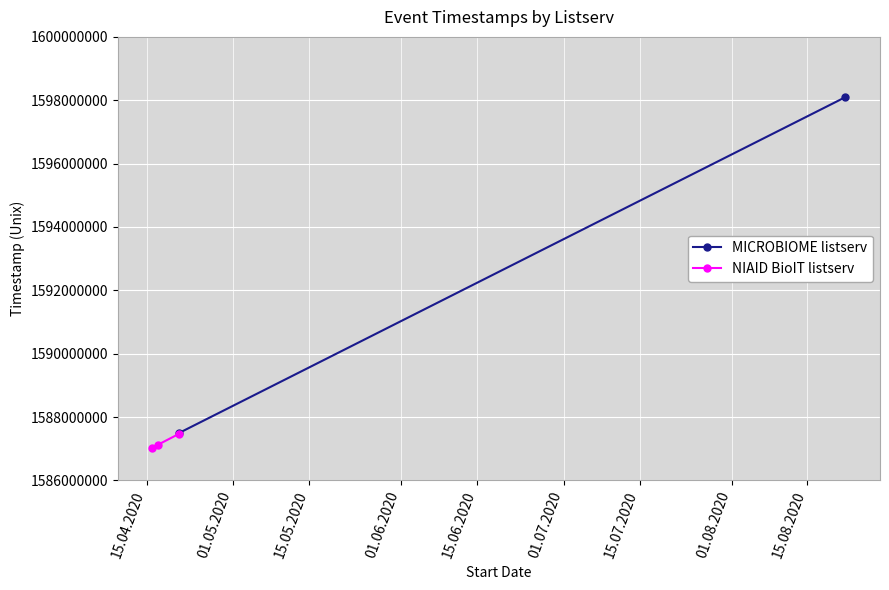

How many data points in NIAID BioIT listserv are less than 1587117600?

1